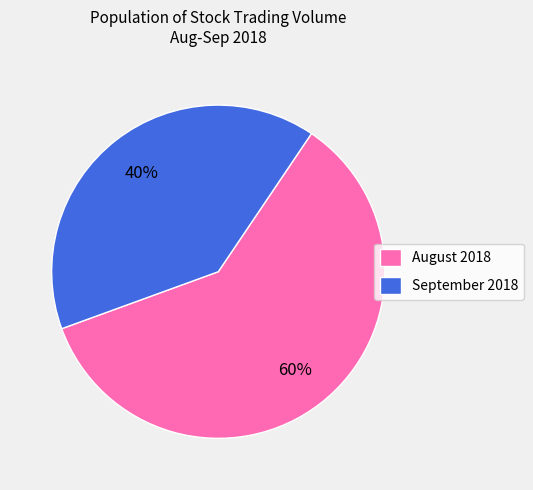

Count the number of slices in the pie.

2